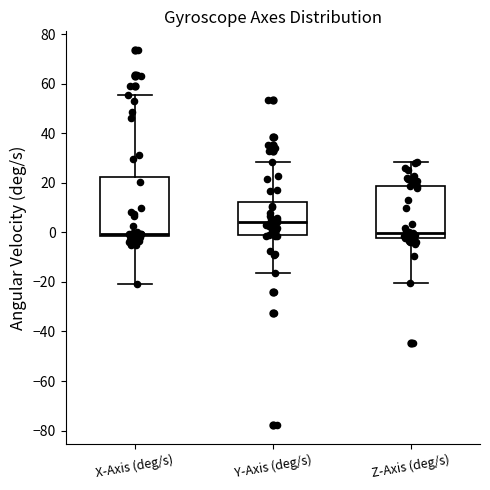

Reading left to right, transcribe this box plot: for each box, give where its median line is, the range the box spans, and where its two whiskers end, as read against the y-axis. The values are not printed on the chart, so give them approximately, as read against the axis.

X-Axis (deg/s): median 0, box -2 to 22, whiskers -20 to 56
Y-Axis (deg/s): median 4, box -2 to 12, whiskers -16 to 28
Z-Axis (deg/s): median 0, box -2 to 18, whiskers -20 to 28